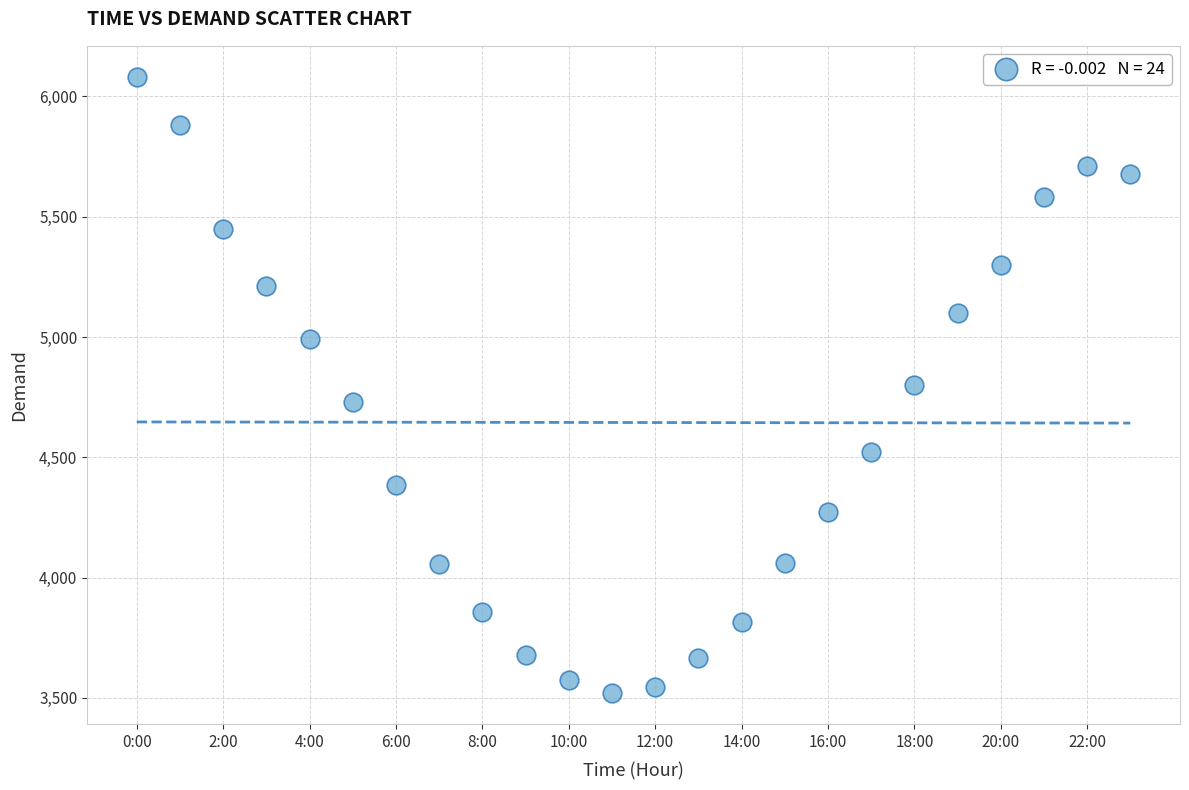

What is the range of Y values (max minus min)?

2562